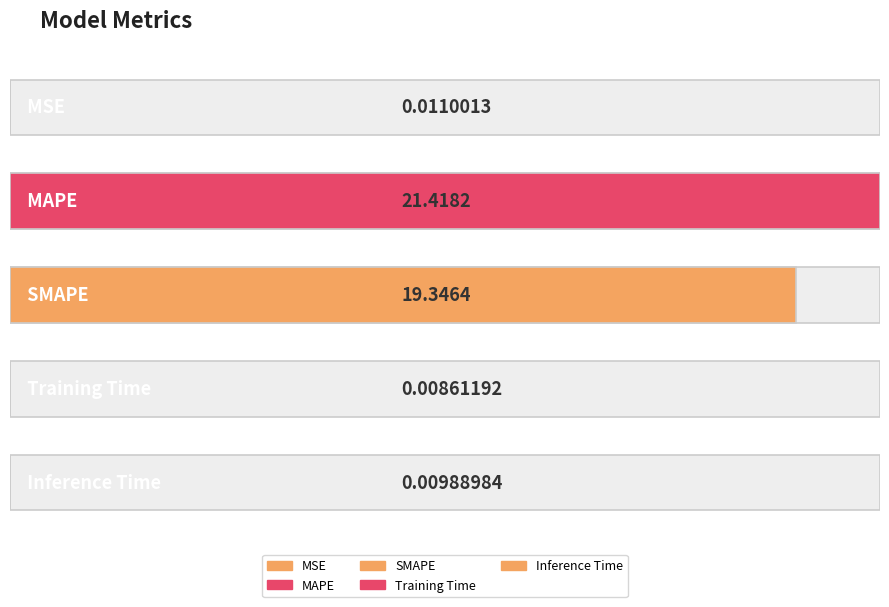

Does the chart contain any negative values?

No